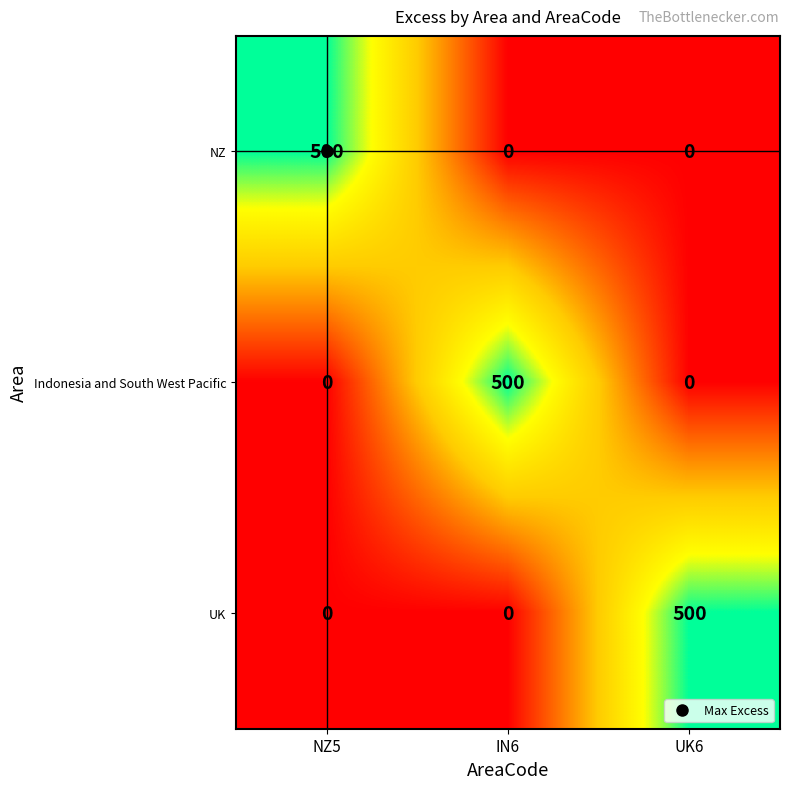

What is the difference between the highest and lowest values at UK6?

500